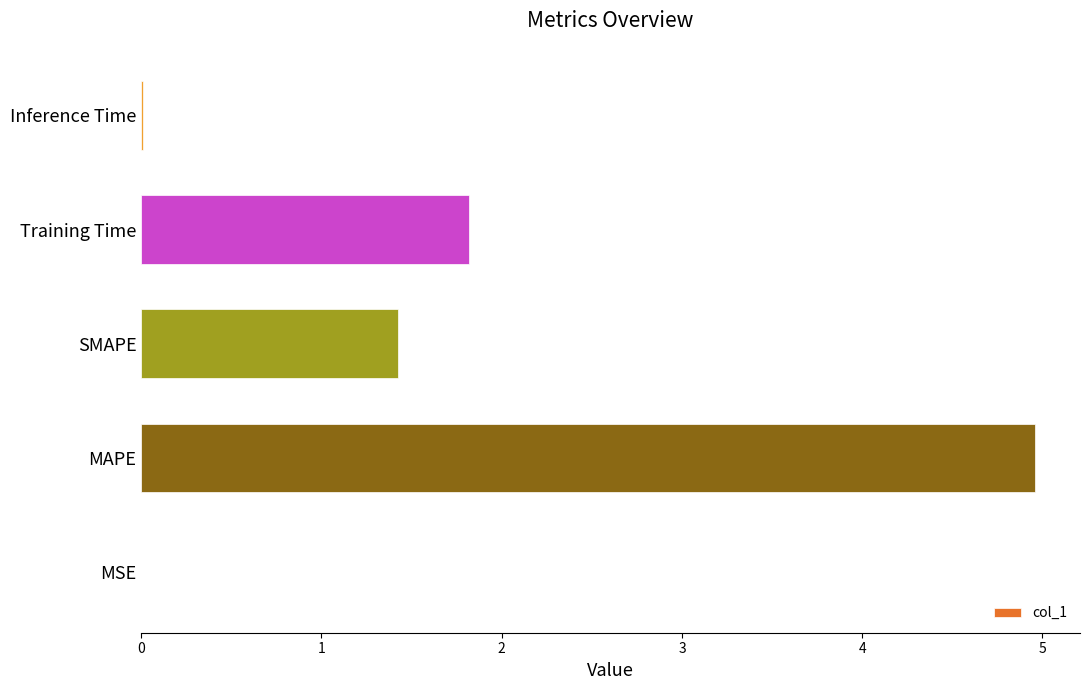

What is the greatest value displayed?

5.0